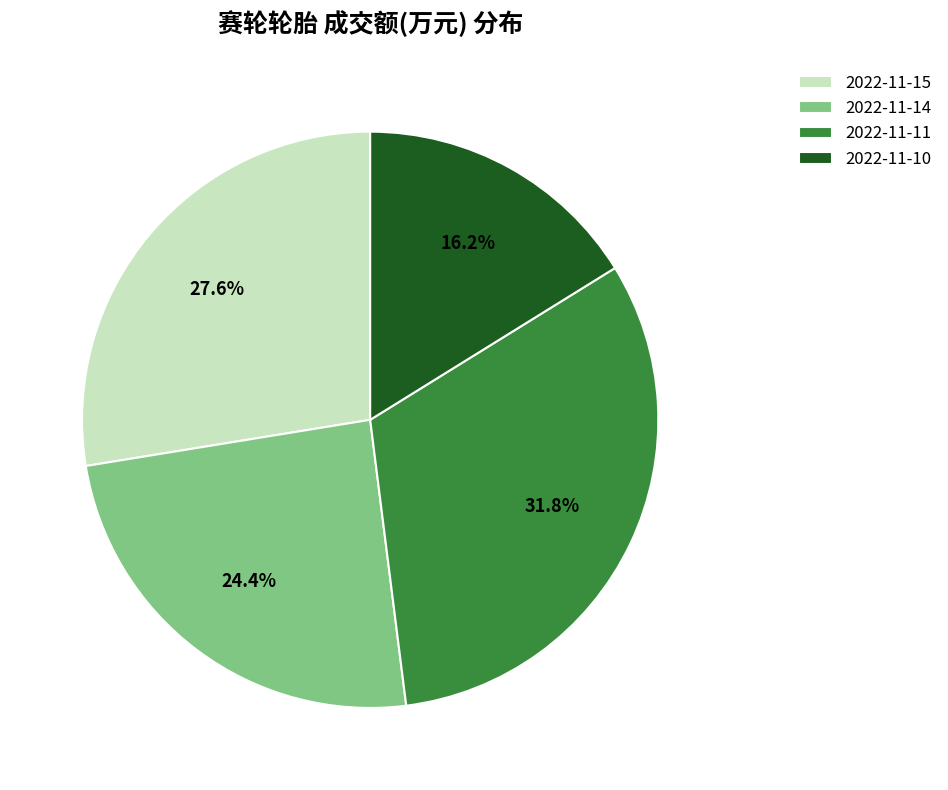

Does 2022-11-14 represent more than half of the total?

No